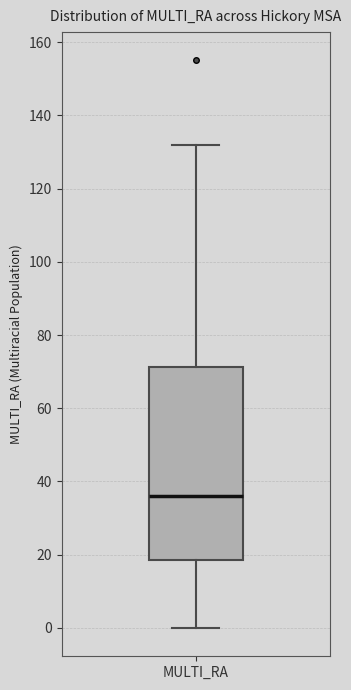

Transcribe this box plot: give where the median line is, the range the box spans, and where the two whiskers end, as read against the y-axis. The values are not printed on the chart, so give them approximately, as read against the axis.

median 36, box 18 to 72, whiskers 0 to 132